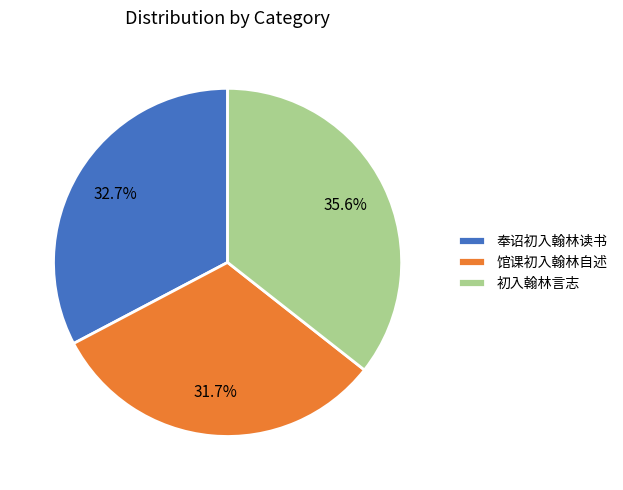

To the nearest percent, what portion does 奉诏初入翰林读书 represent?

33%